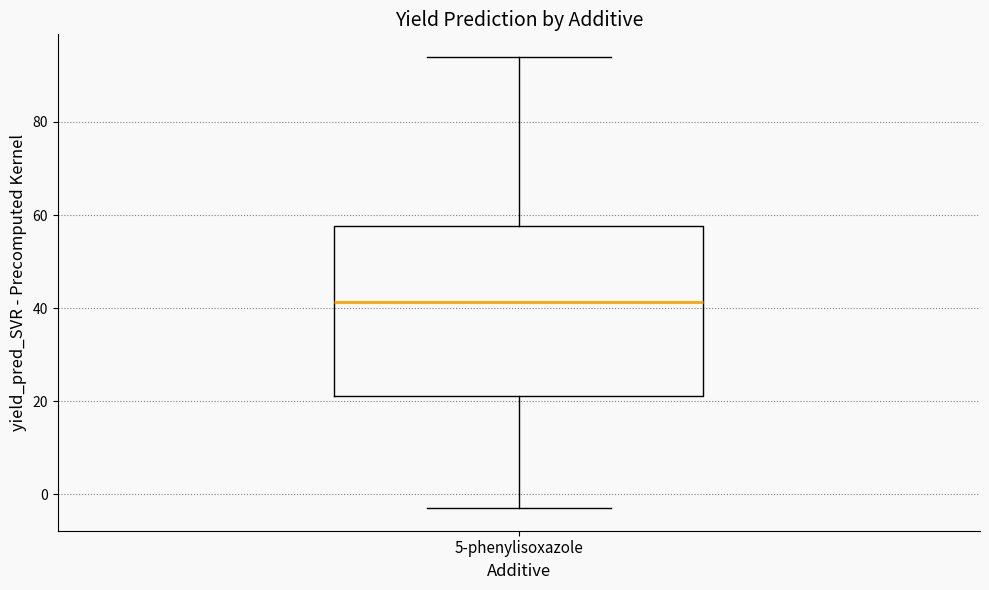

Where is the upper edge of the box for 5-phenylisoxazole on the y-axis? The values are not printed on the chart, so give them approximately, as read against the axis.

58